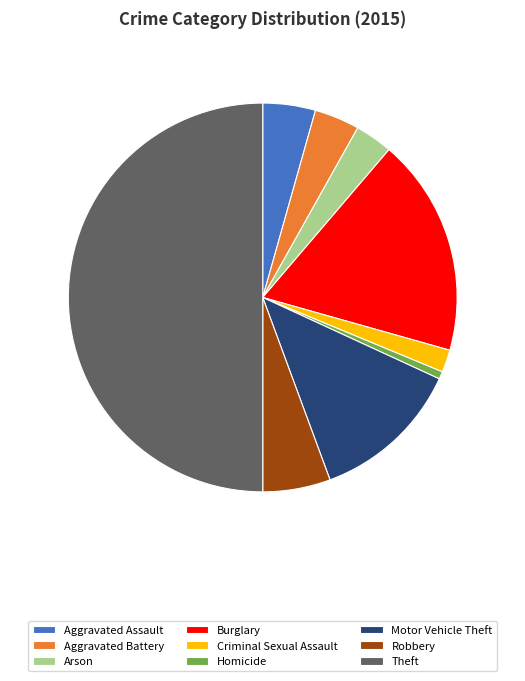

Between Theft and Arson, which is larger?

Theft